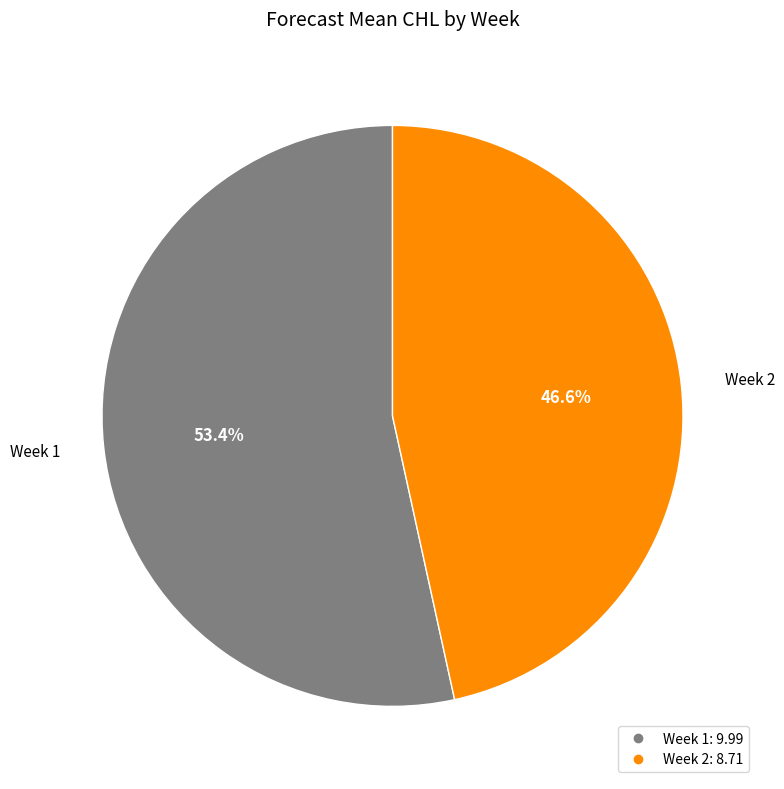

Is there a majority slice in this chart?

Yes